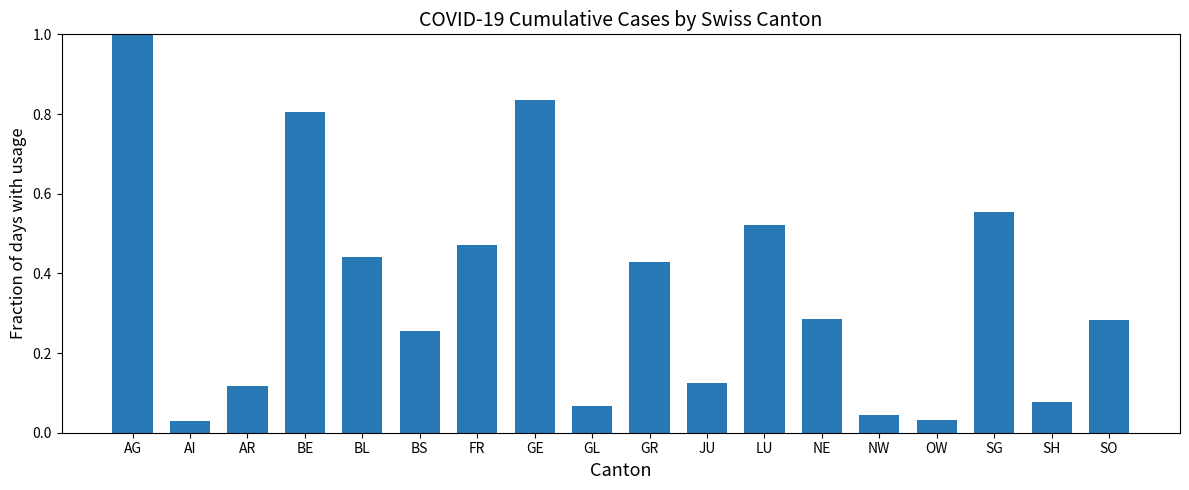

At which category does the chart reach its peak across all series?

AG